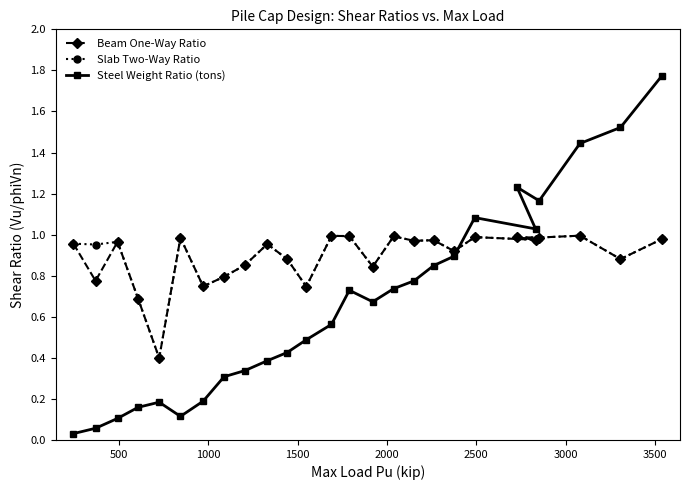

What is the value of the Steel Weight Ratio (tons) point at the 20th from the left?

1.1